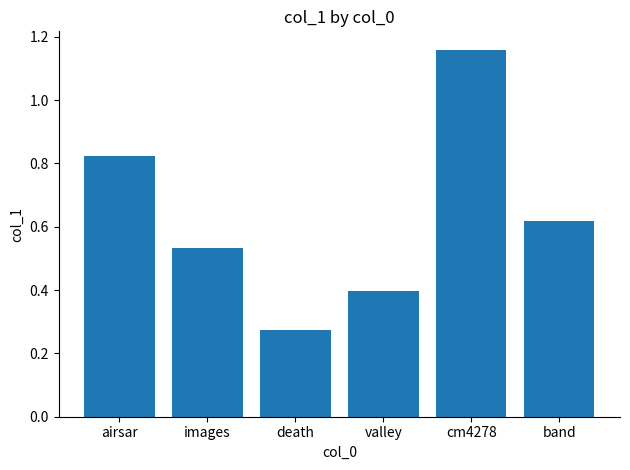

Which has a higher value, death or band?

band